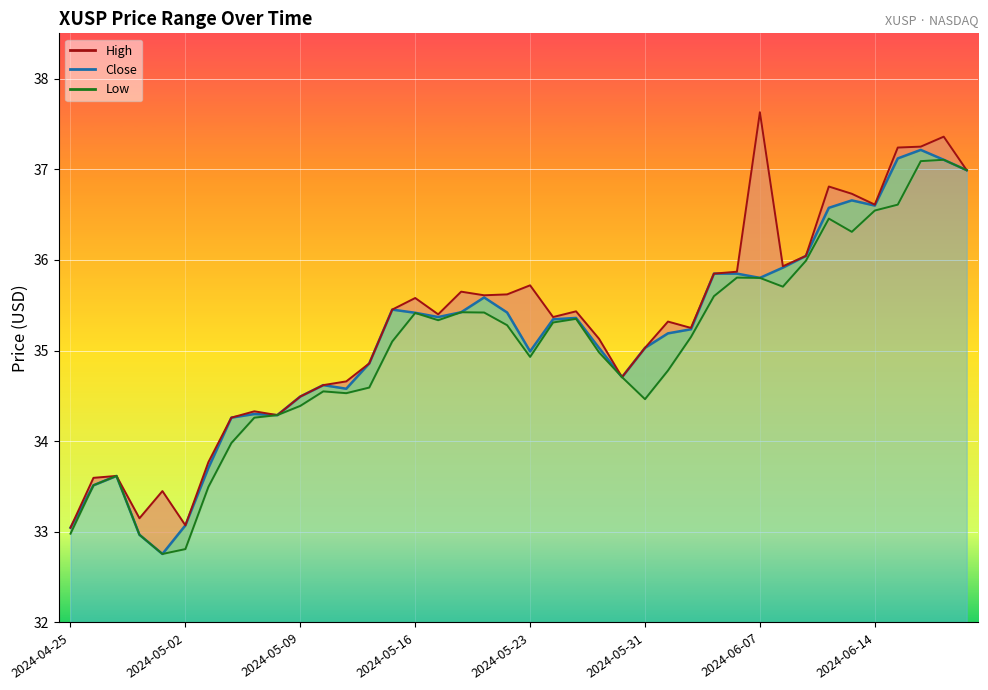

What is the difference between the Low values at 2024-05-08 and 2024-05-10?

0.3